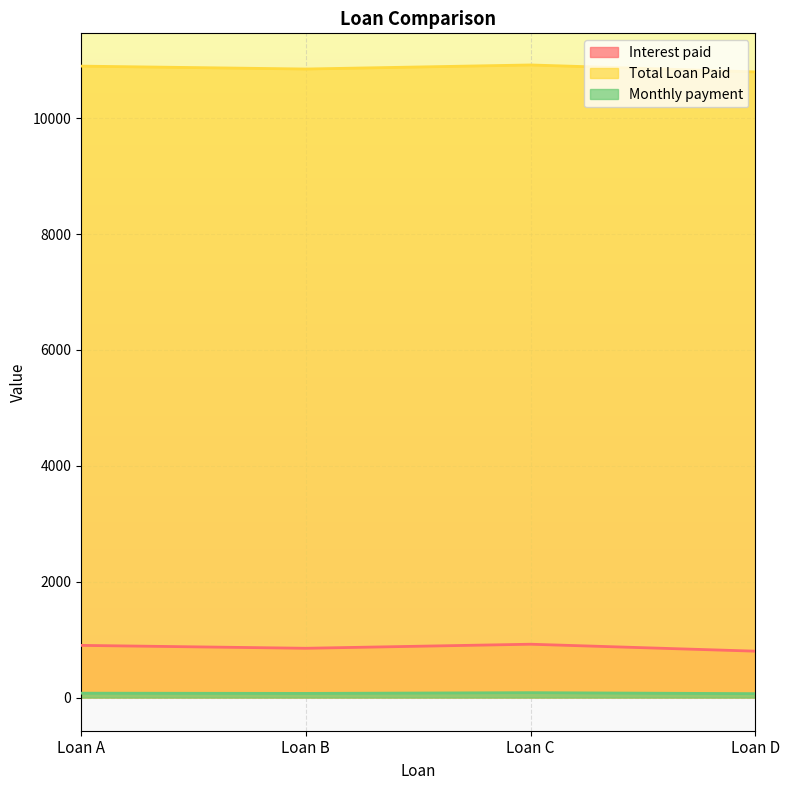

The value of Monthly payment at Loan A is 75.0. True or false?

True